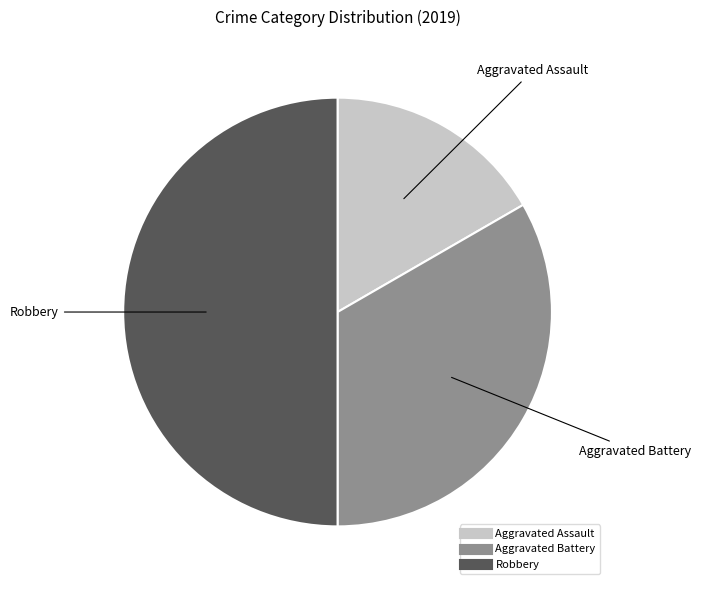

Rank the categories by value from lowest to highest.

Aggravated Assault, Aggravated Battery, Robbery